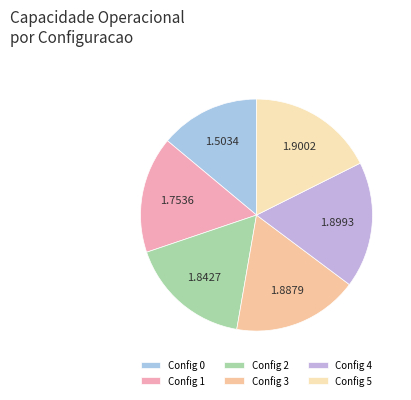

How many slices are in this pie chart?

6